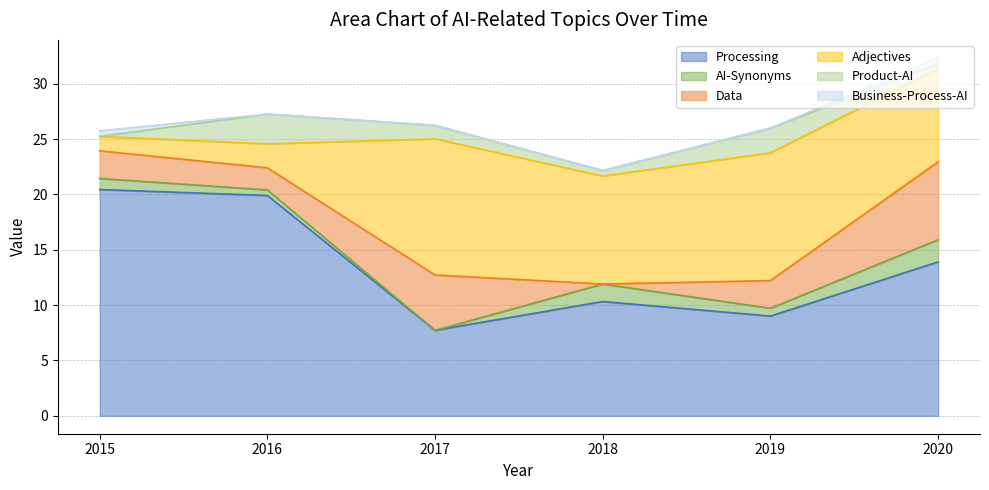

At 2016, list the series in order from smallest to largest.

Business-Process-AI, AI-Synonyms, Data, Adjectives, Product-AI, Processing